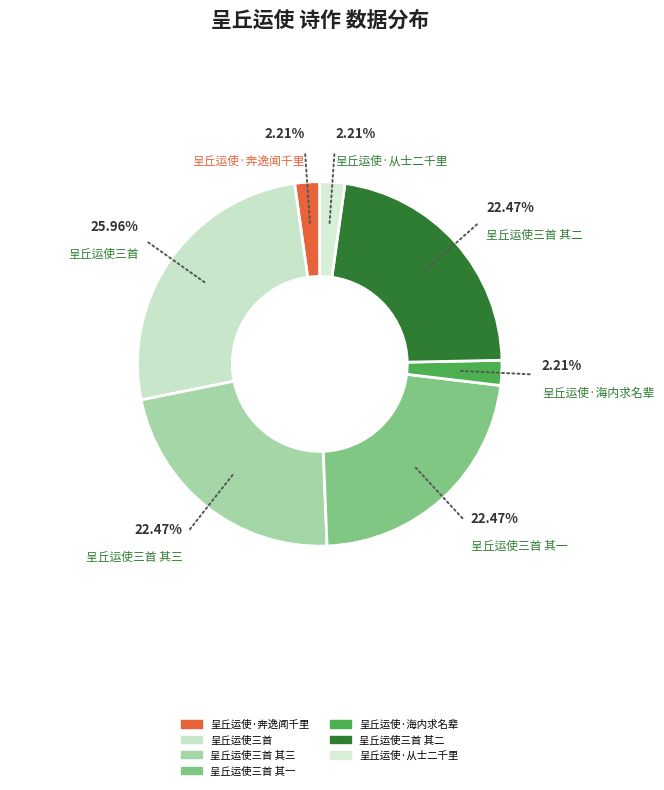

How many segments does this pie chart have?

7